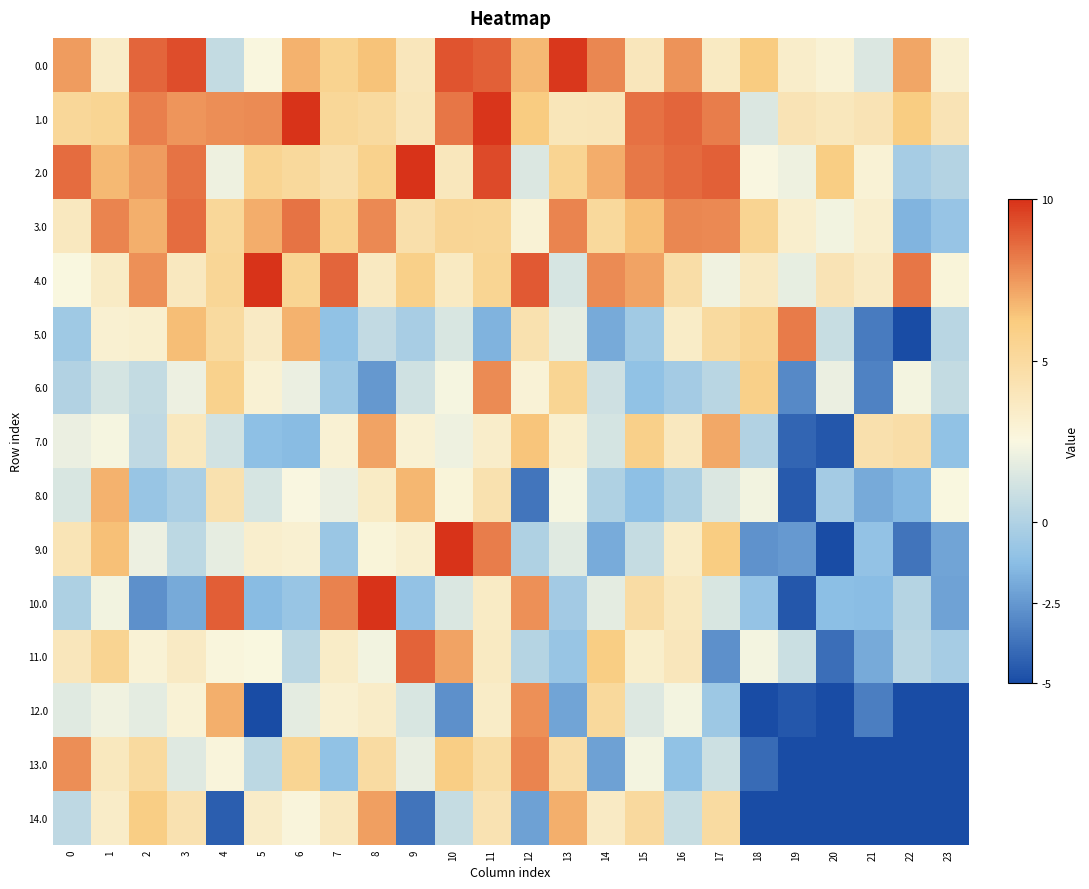

Count the number of categories in the chart.

24